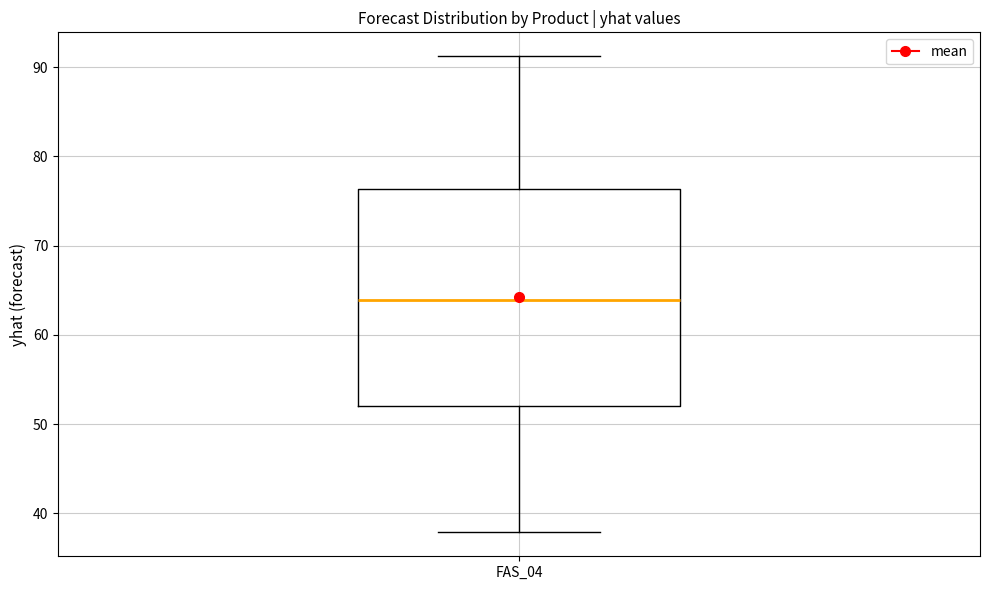

Read this box plot against the y-axis: the position of the median line, the range covered by the box, and the ends of both whiskers. The values are not printed on the chart, so give them approximately, as read against the axis.

median 64, box 52 to 76, whiskers 38 to 91